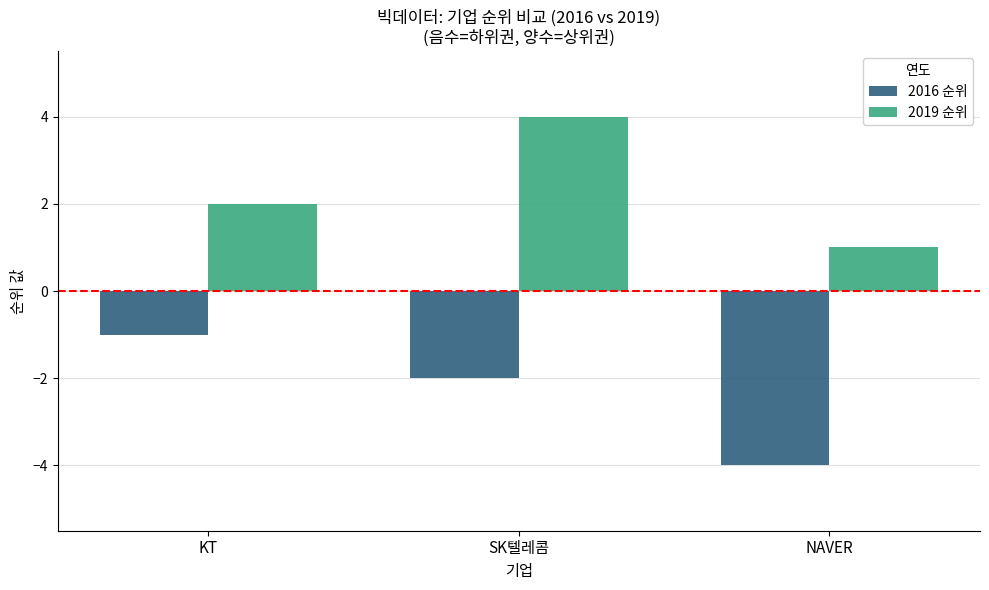

Where is 2019 순위 nearest to the value 2?

KT